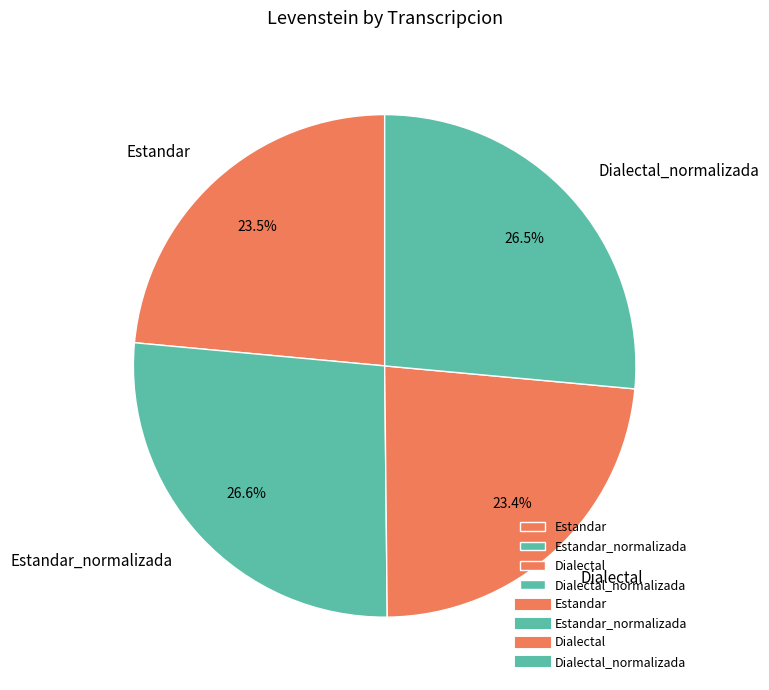

Does Dialectal account for over 50% of the chart?

No